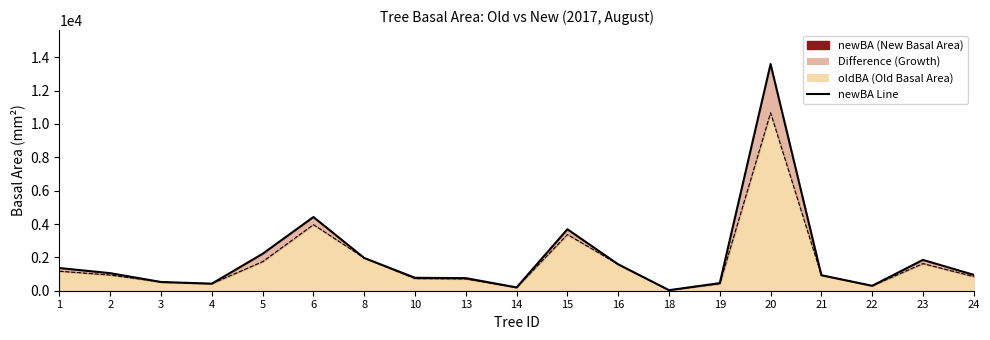

What is the difference between the oldBA_line values at 2 and 21?

10.8